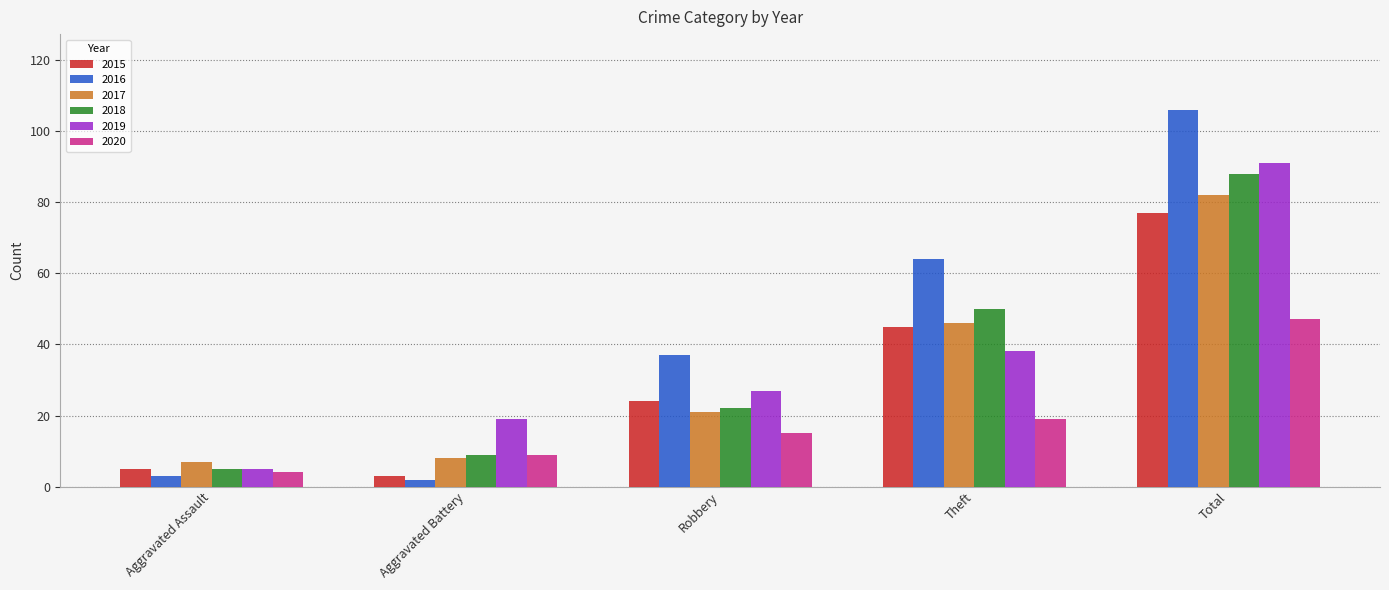

What is the label of the 1st bar from the right?

Total